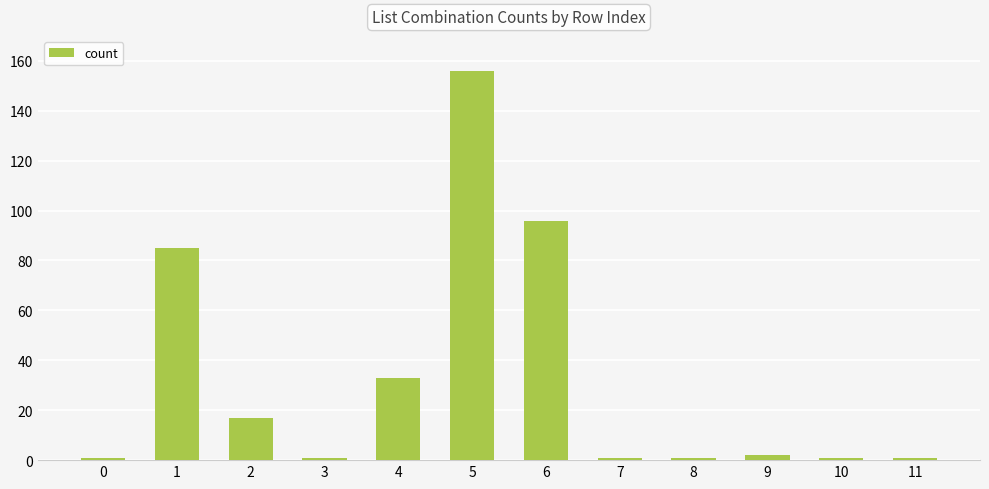

Reading left to right, list all the values displayed in this chart.

1	85	17	1	33	156	96	1	1	2	1	1